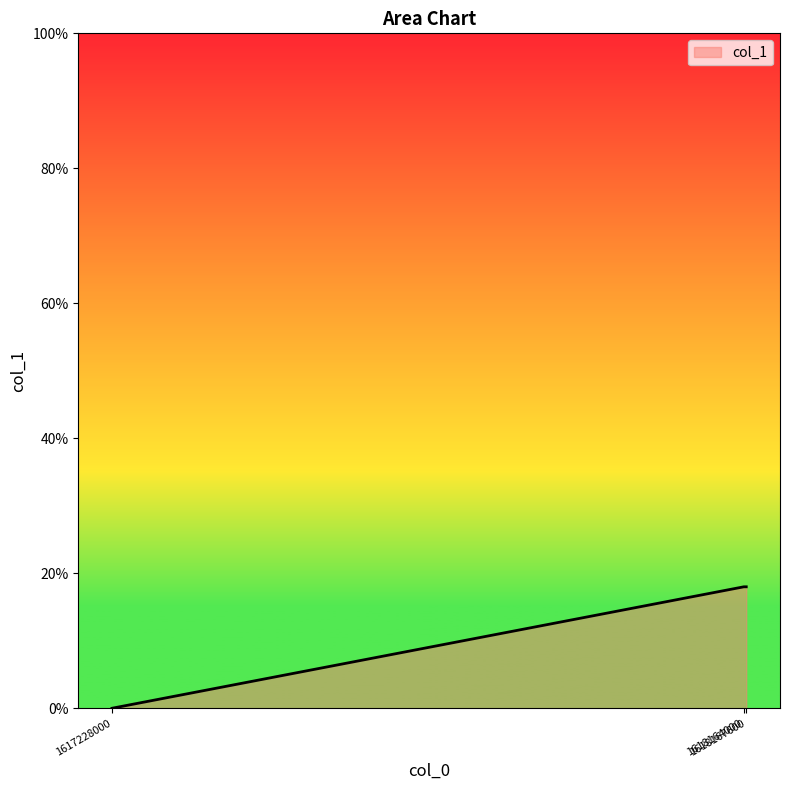

Does the chart display data point markers on the line(s)?

No